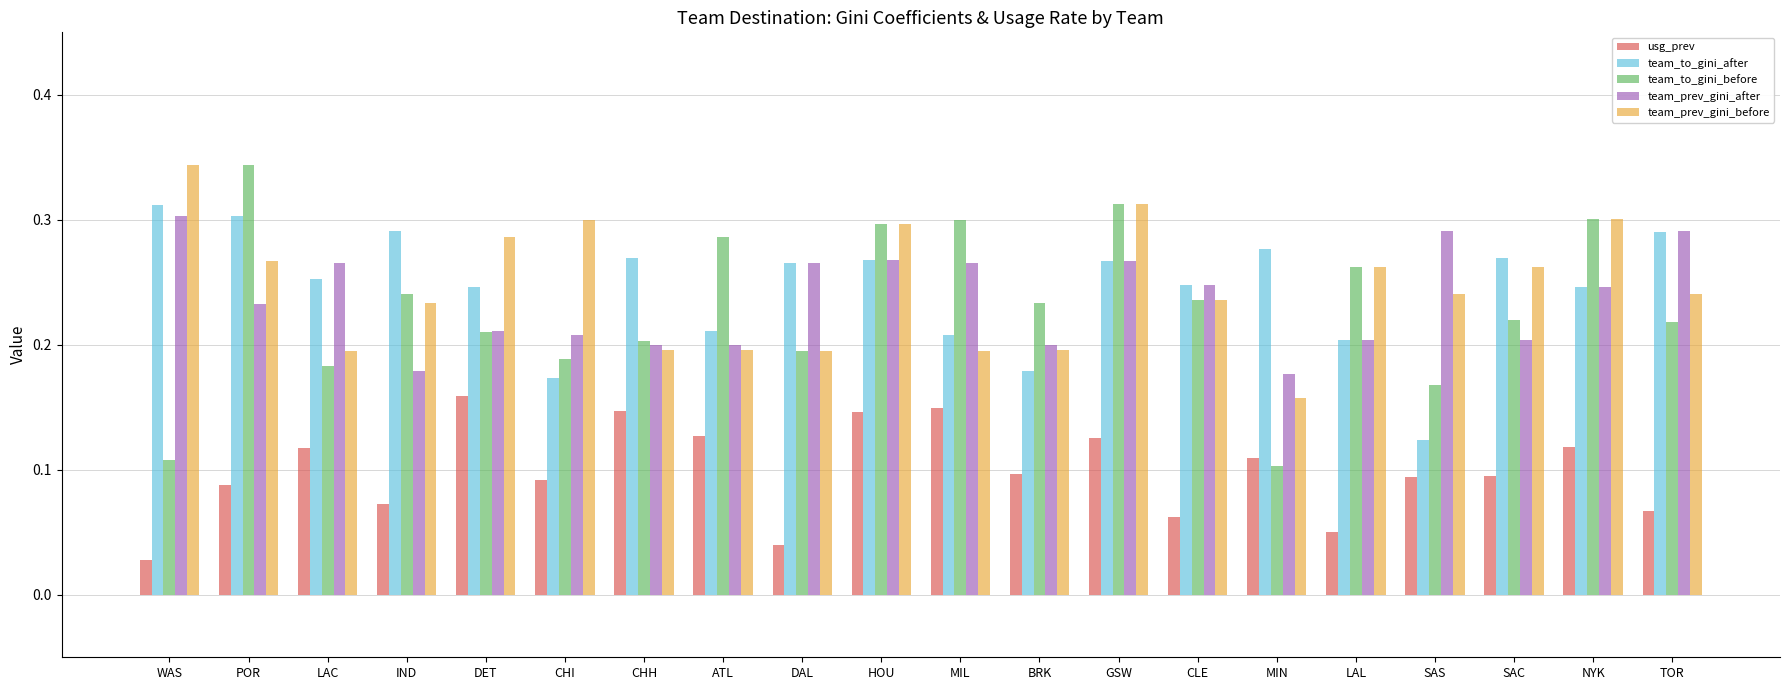

What is the label of the 1st bar from the right?

TOR